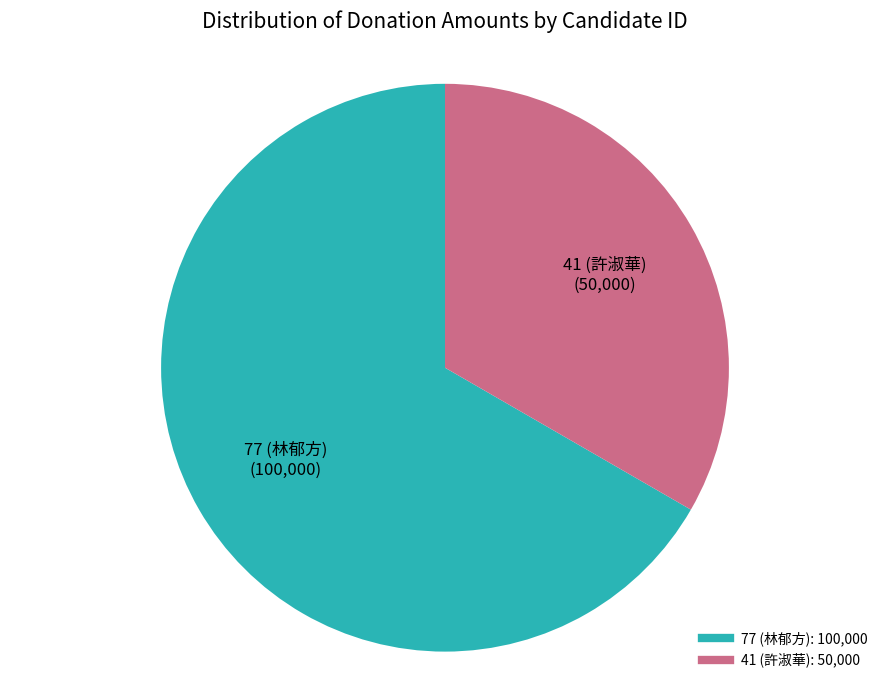

Approximately how many times larger is the value at 41 (許淑華) compared to 77 (林郁方)?

0.5